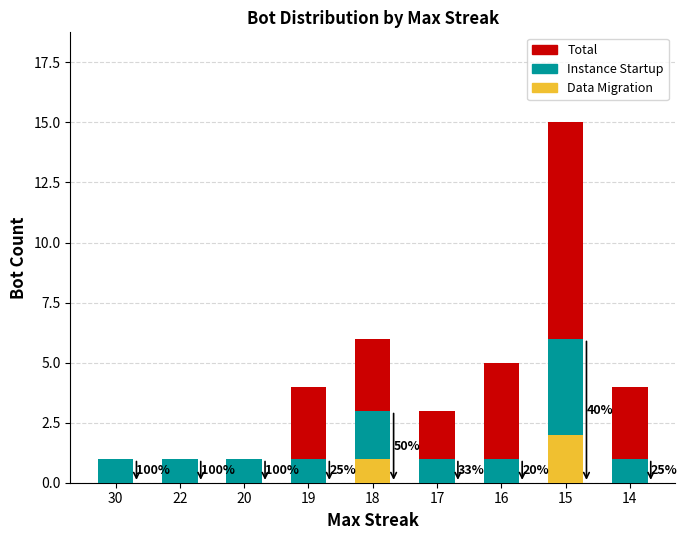

At which category is the sum across all series the highest?

15